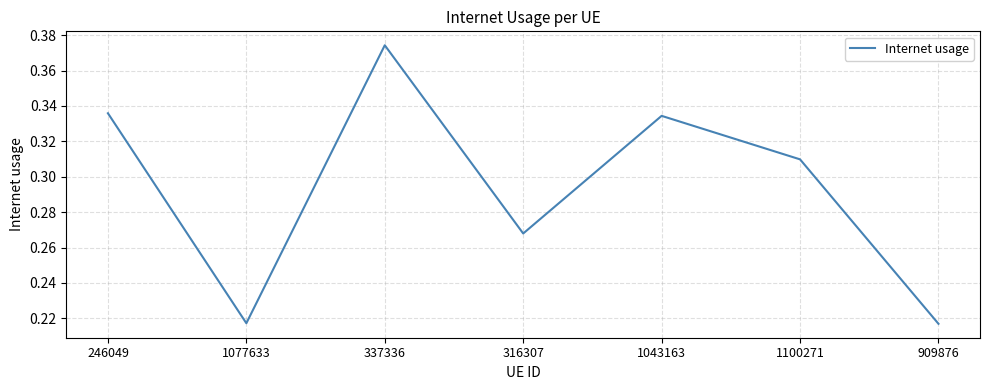

How many values are between 0 and 1?

7